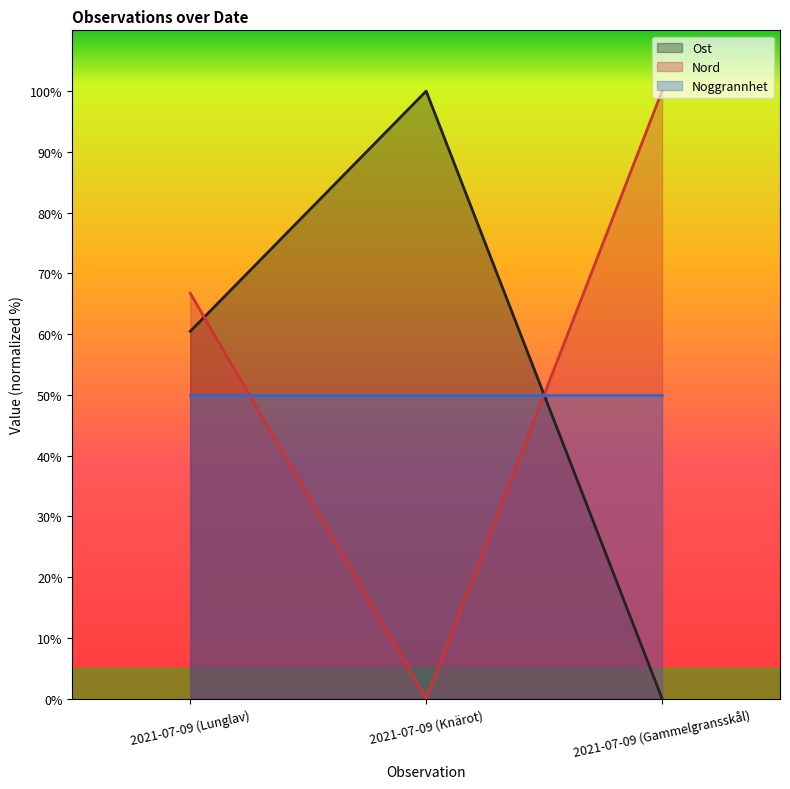

Count the number of data series in this chart.

3